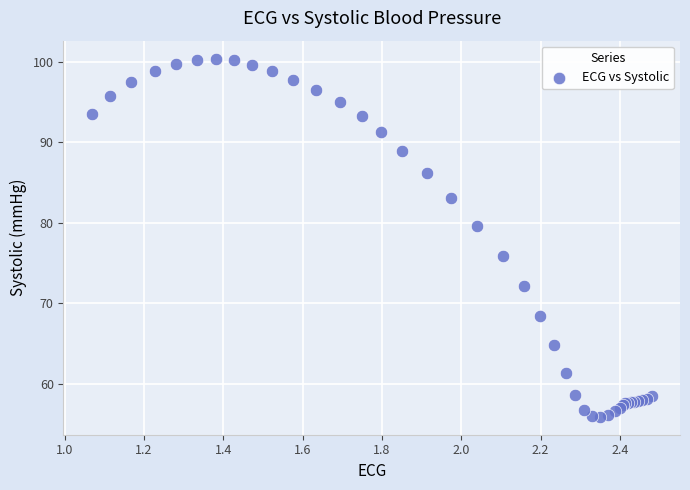

What Y value in the scatter plot is closest to 78?

79.6